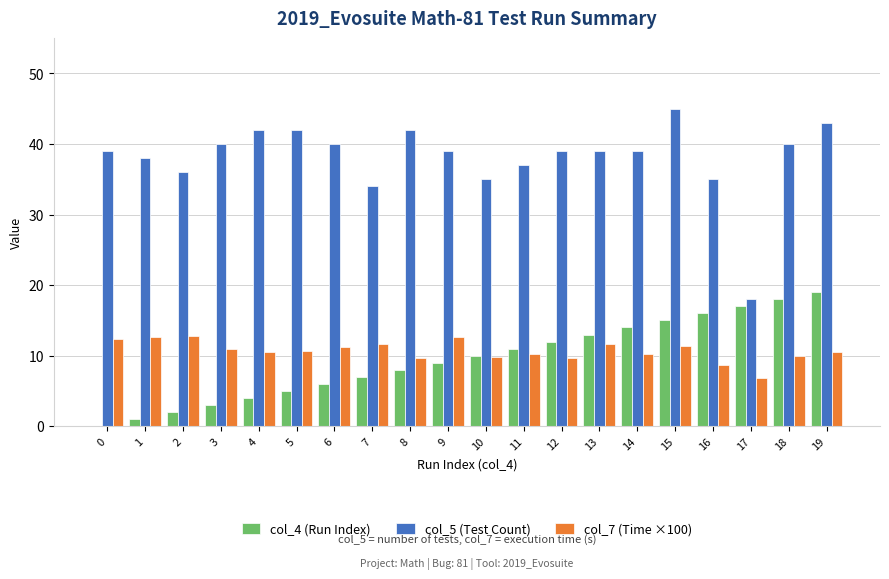

What is the sum of all col_4 (Run Index) values?

190.0